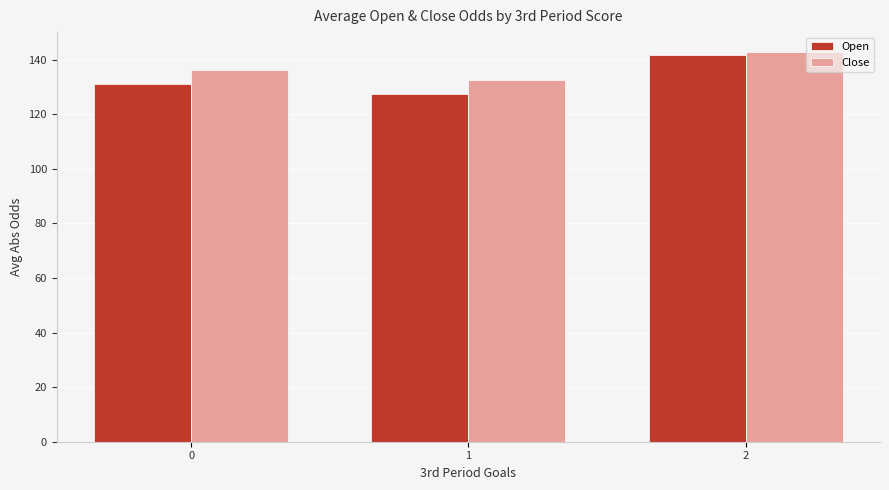

Reading left to right, extract all data points from this chart.

Open: 0=131.1	1=127.5	2=141.6
Close: 0=136.4	1=132.7	2=143.0